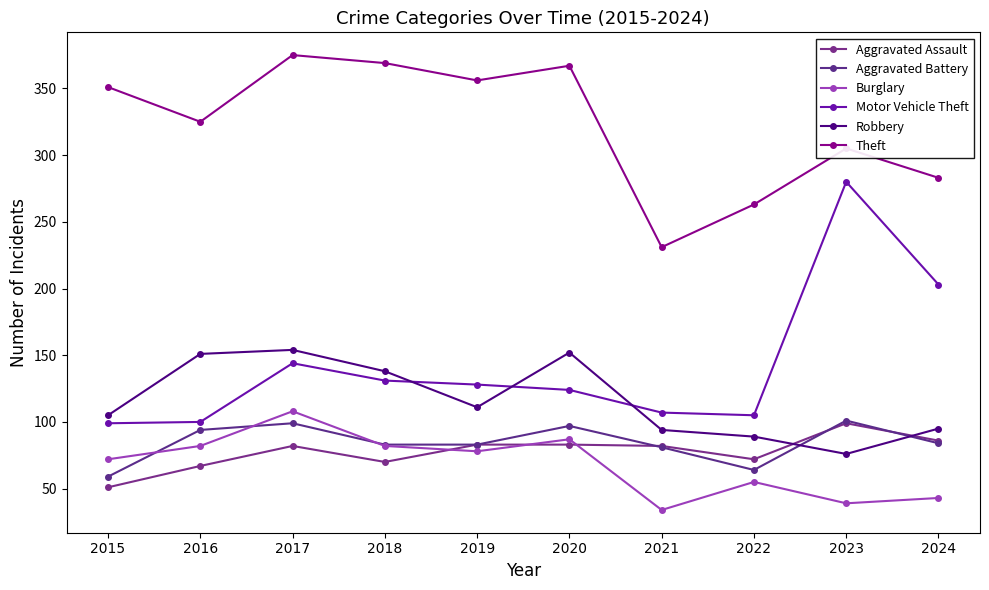

Between which two adjacent categories do Burglary and Aggravated Assault first intersect?

2018 and 2019